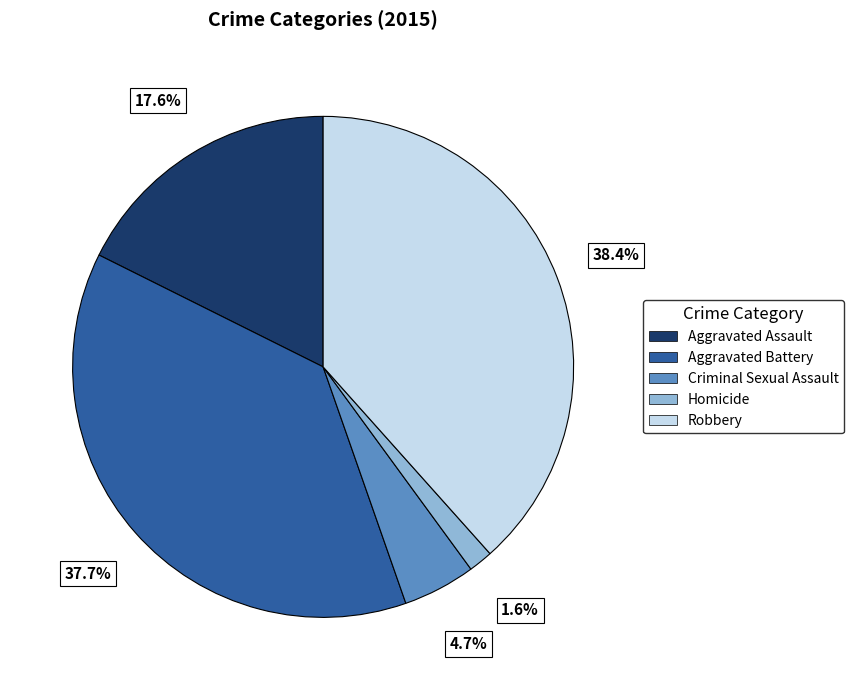

Is there any slice that represents more than half of the pie?

No